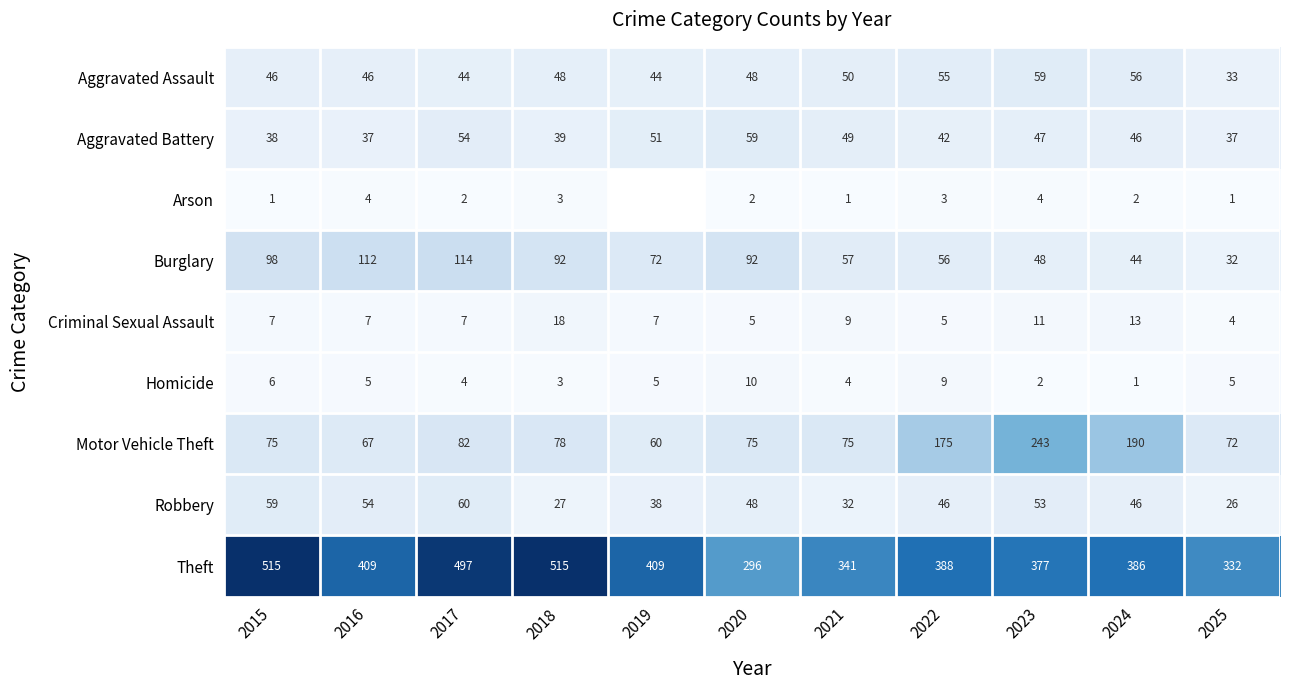

The value of Aggravated Battery at 2024 is 46. True or false?

True